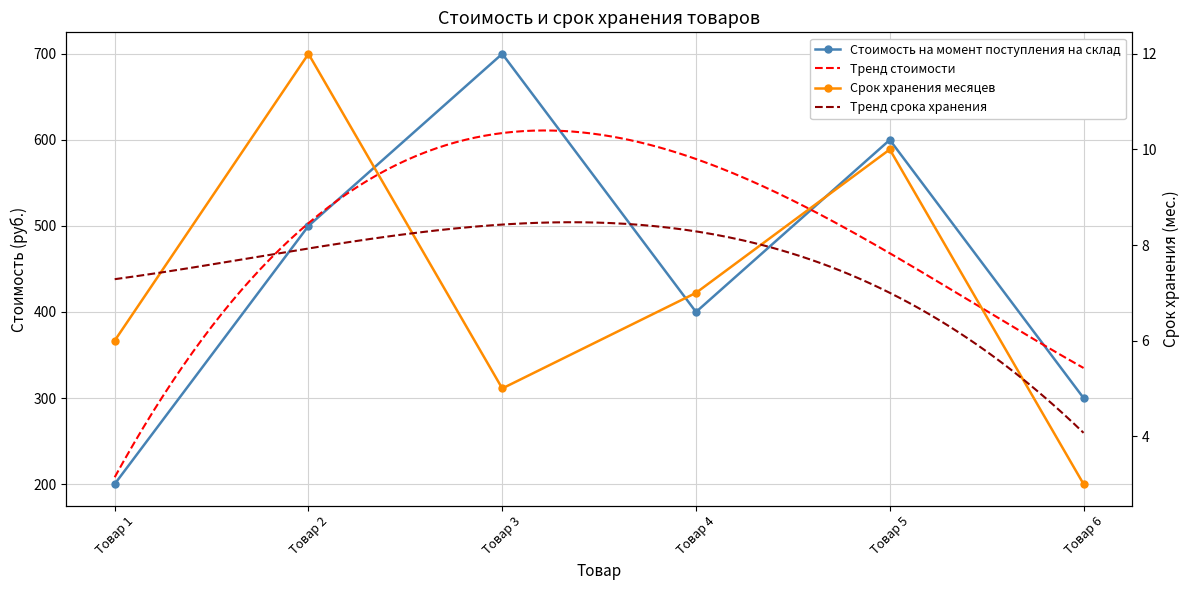

True or false: Срок хранения месяцев has a value of 6 at Товар 1.

True